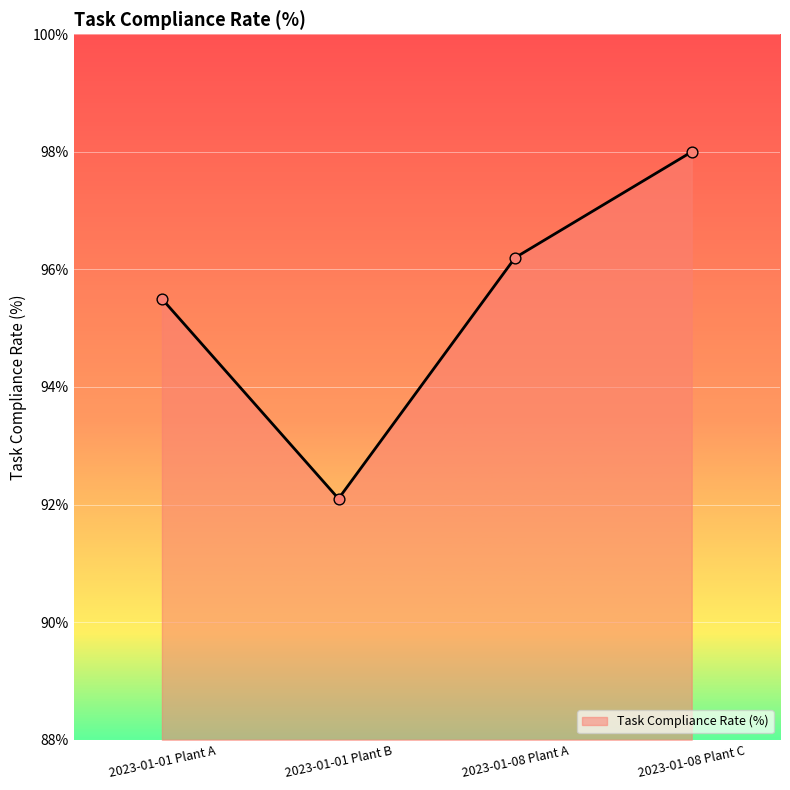

What is the ratio of the value at 2023-01-08 Plant C to the value at 2023-01-08 Plant A?

1.0